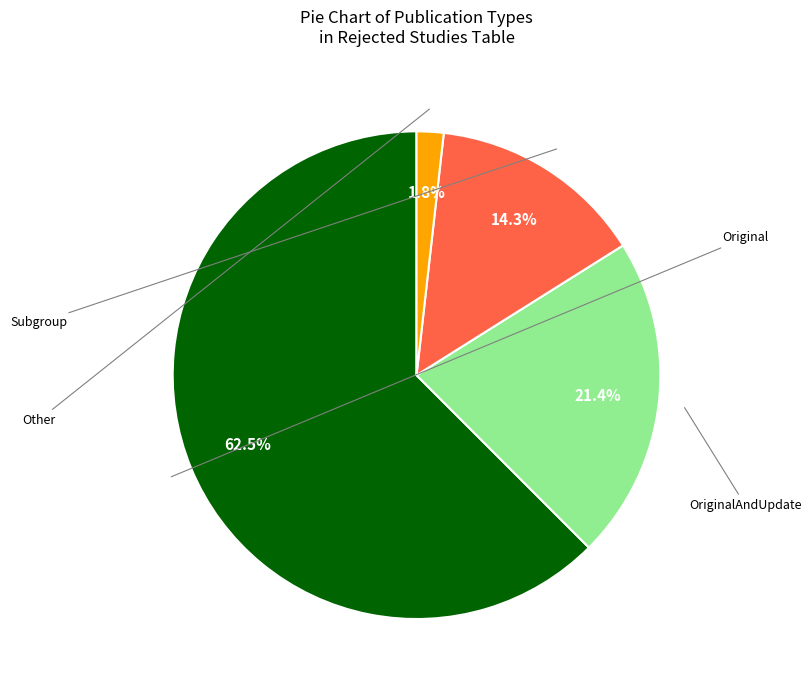

Combined, do OriginalAndUpdate and Other account for over 50%?

No